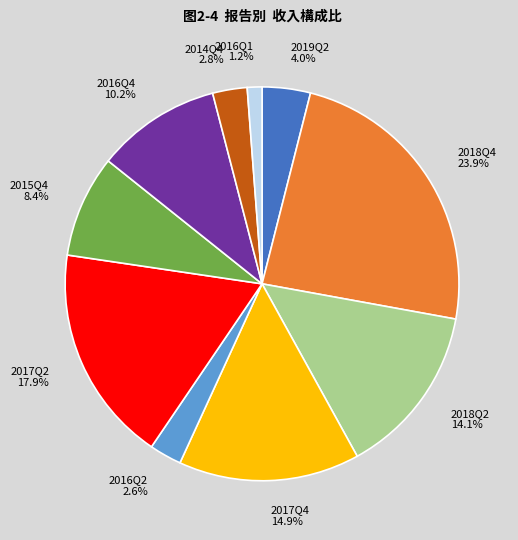

Which slice is the smallest?

2016Q1